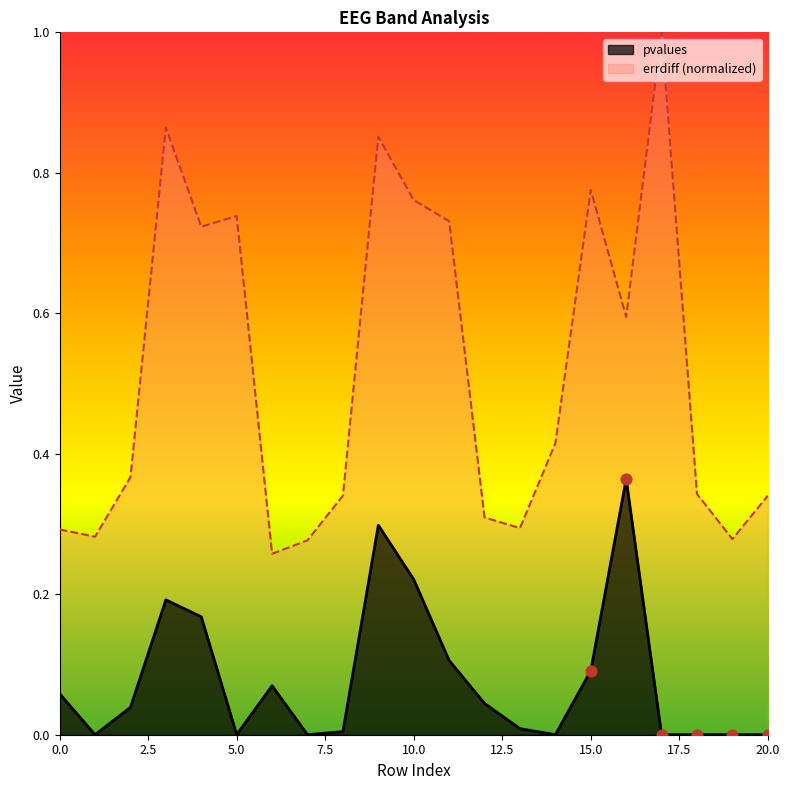

Which series has the largest total across all categories?

errdiff (normalized)